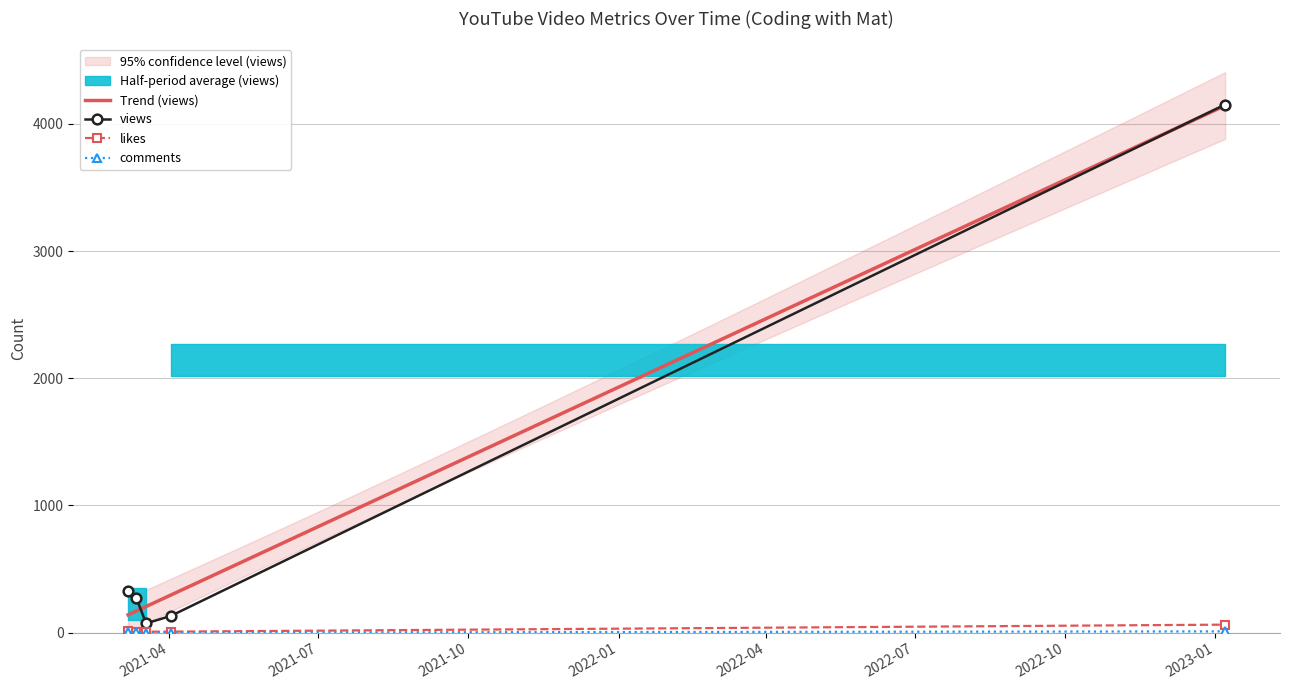

True or false: likes and views cross at least once.

False